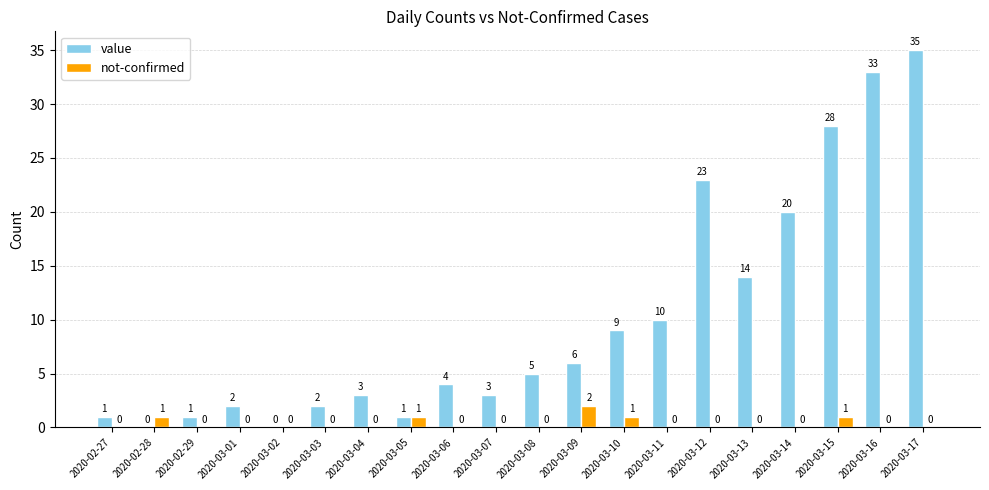

True or false: not-confirmed has a value of 0 at 2020-03-13.

True